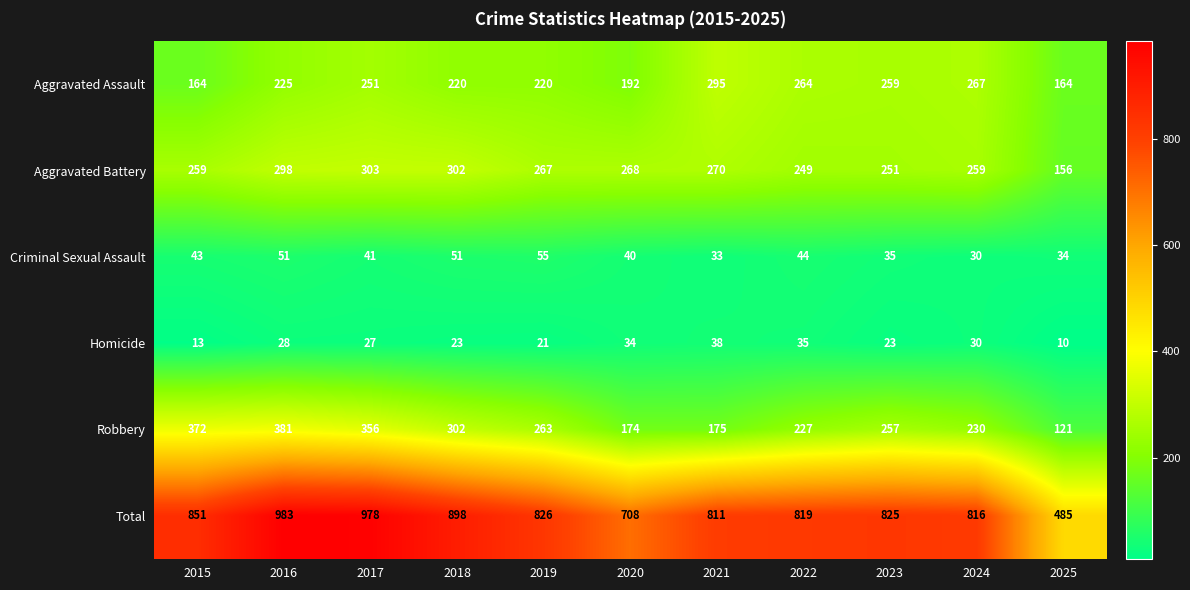

Rank the series by their maximum value, from lowest to highest.

Homicide, Criminal Sexual Assault, Aggravated Assault, Aggravated Battery, Robbery, Total